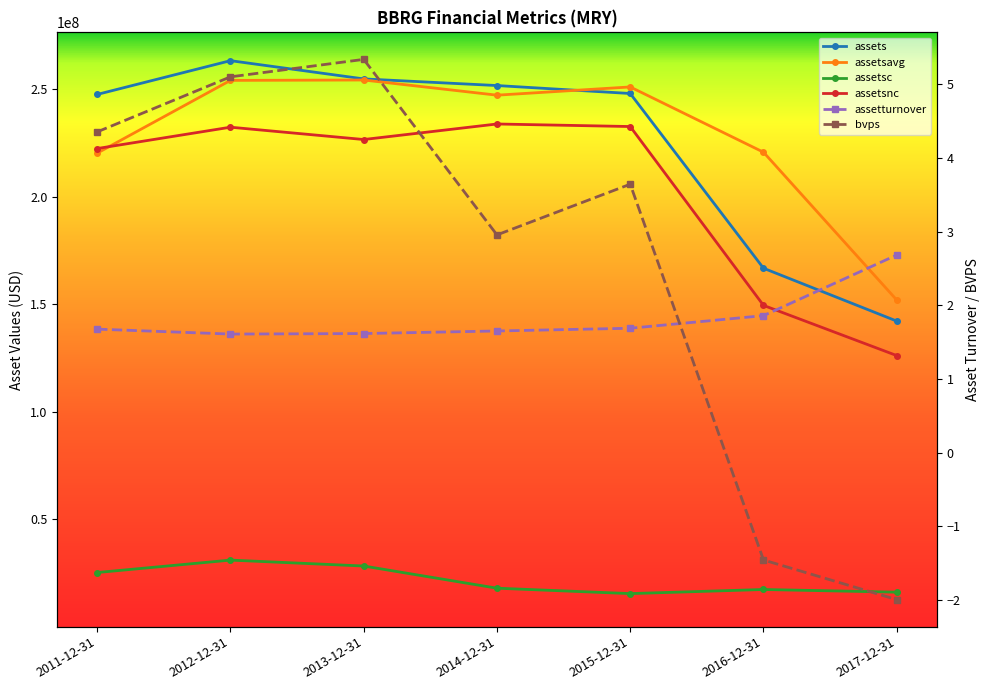

Which category has the lowest value across all series?

2017-12-31